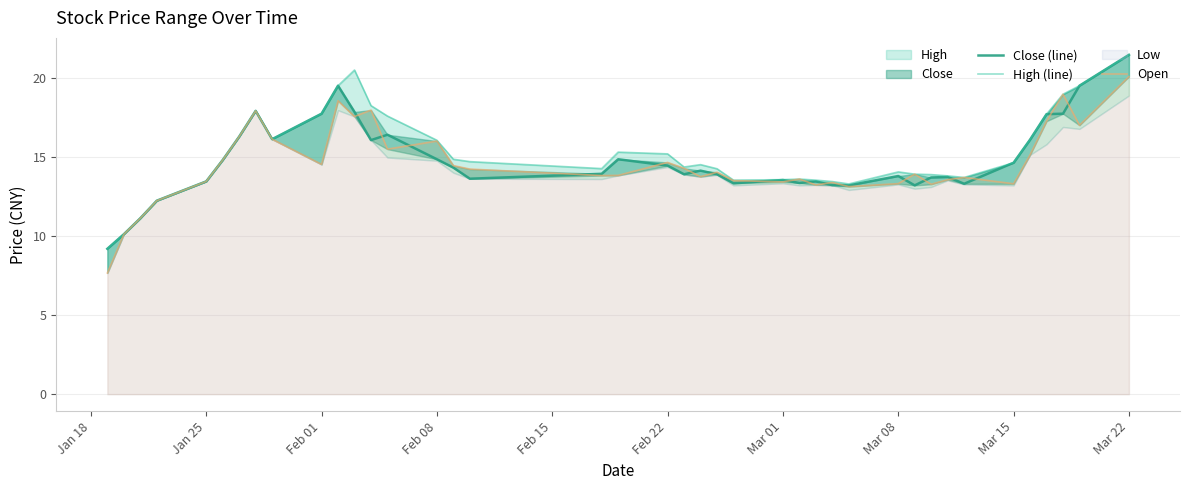

Reading right to left, what are all the values shown in this chart?

close_line: 21.4	19.5	17.7	17.7	16.1	14.6	13.3	13.7	13.7	13.2	13.8	13.2	13.2	13.4	13.3	13.5	13.3	13.9	14.1	13.9	14.4	14.8	13.9	13.6	14.3	14.8	16.4	16.1	17.8	19.5	17.7	16.1	17.9	16.3	14.8	13.4	12.2	11.1	10.1	9.2
high_line: 21.4	19.5	19.0	17.7	16.1	14.6	13.7	13.8	13.9	13.9	14.1	13.3	13.4	13.5	13.6	13.6	13.5	14.2	14.5	14.4	15.2	15.3	14.3	14.7	14.8	16.1	17.6	18.2	20.5	19.5	17.7	16.1	17.9	16.3	14.8	13.4	12.2	11.1	10.1	9.2
open: 20.1	17.0	19.0	17.3	15.1	13.3	13.7	13.6	13.3	13.9	13.3	13.1	13.4	13.2	13.6	13.4	13.5	14.0	13.8	14.3	14.7	13.8	13.8	14.2	14.4	16.0	15.5	18.0	17.6	18.6	14.5	16.1	17.9	16.3	14.8	13.4	12.2	11.1	10.1	7.7